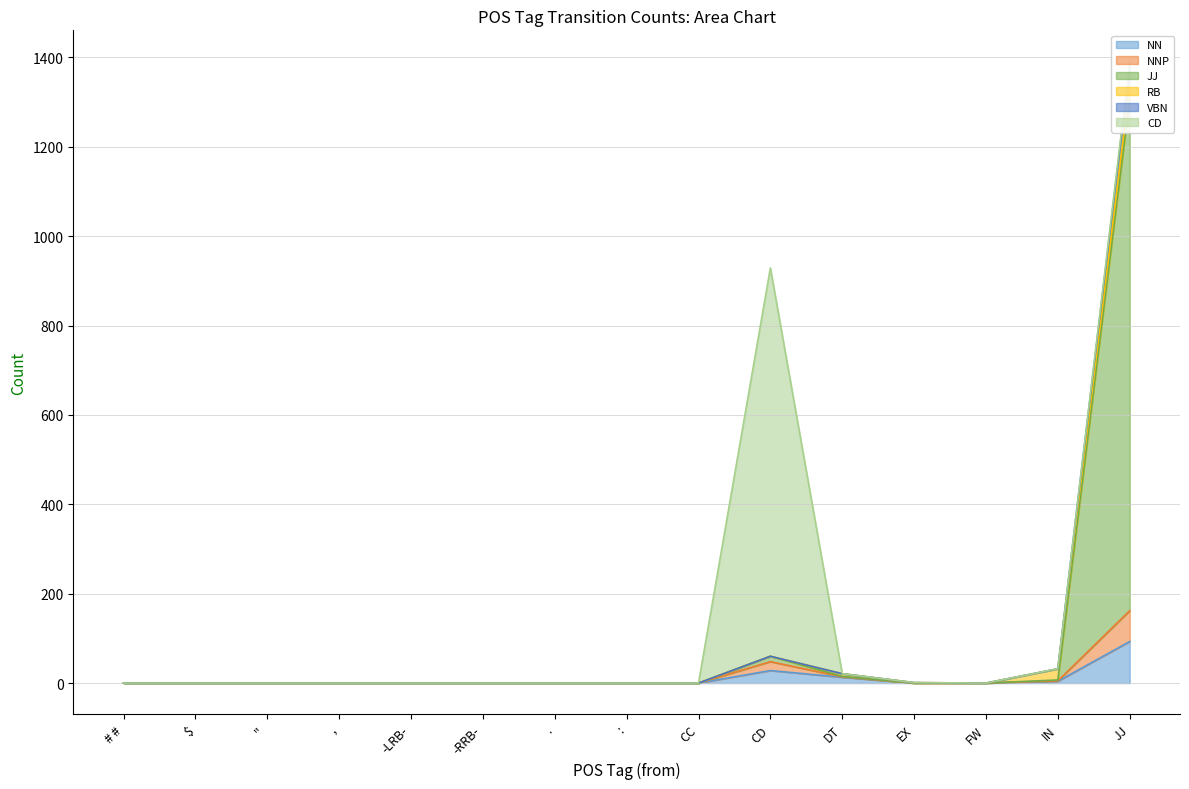

Does the chart display data point markers on the line(s)?

No